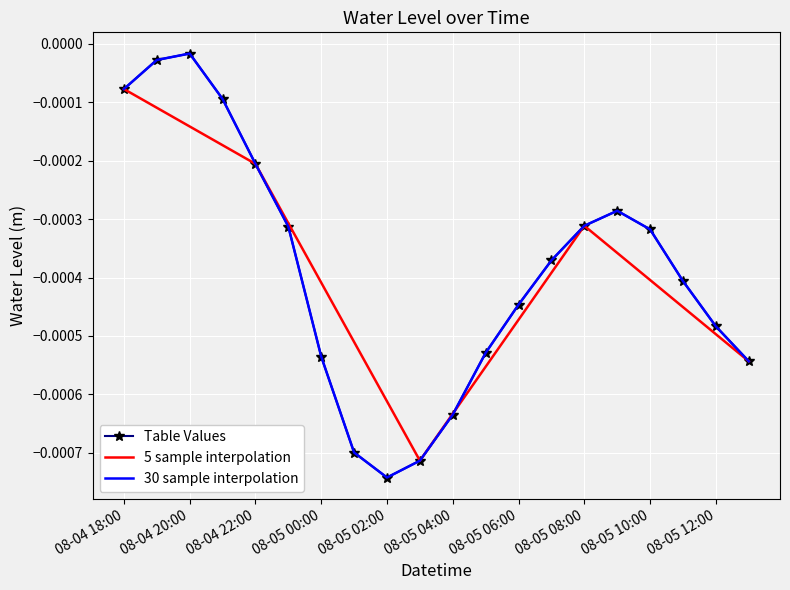

At which category does the chart reach its peak across all series?

08-04 20:00